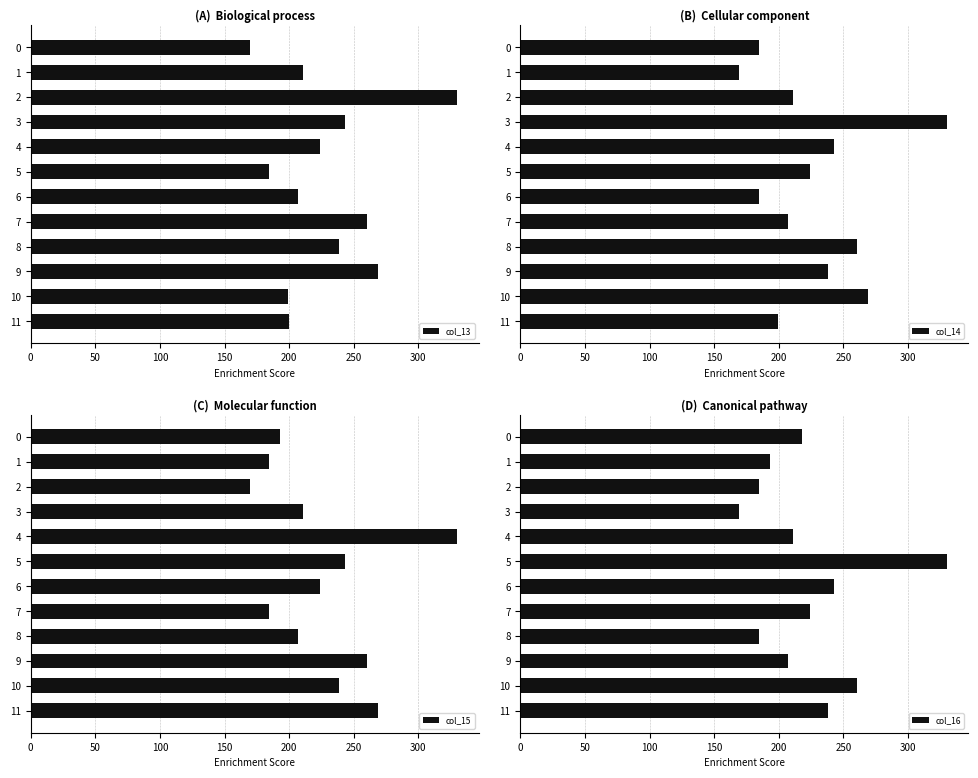

Which series has the largest range (max minus min)?

col_13